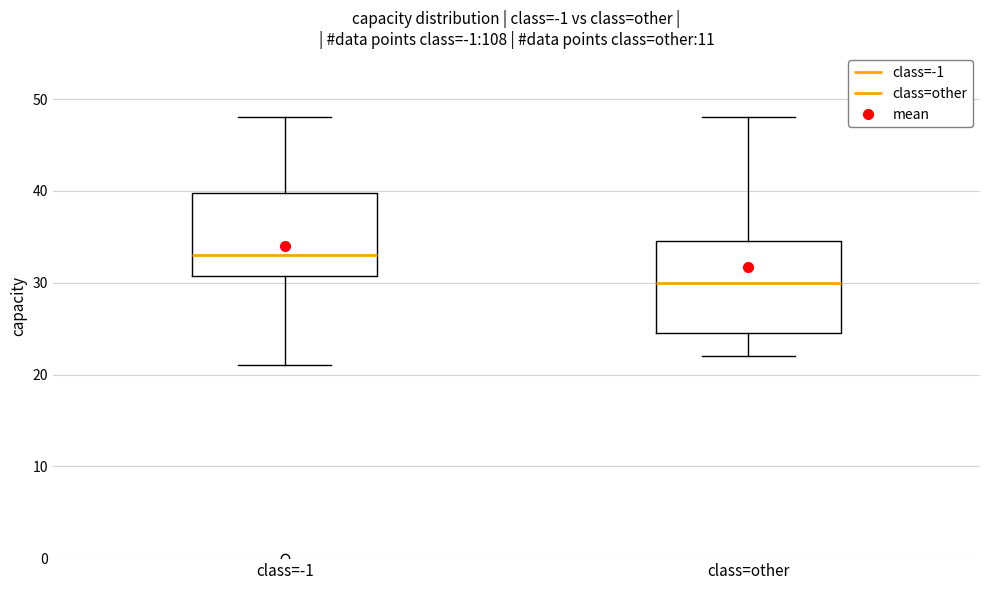

Reading left to right, transcribe this box plot: for each box, give where its median line is, the range the box spans, and where its two whiskers end, as read against the y-axis. The values are not printed on the chart, so give them approximately, as read against the axis.

class=-1: median 33, box 31 to 40, whiskers 21 to 48
class=other: median 30, box 25 to 35, whiskers 22 to 48